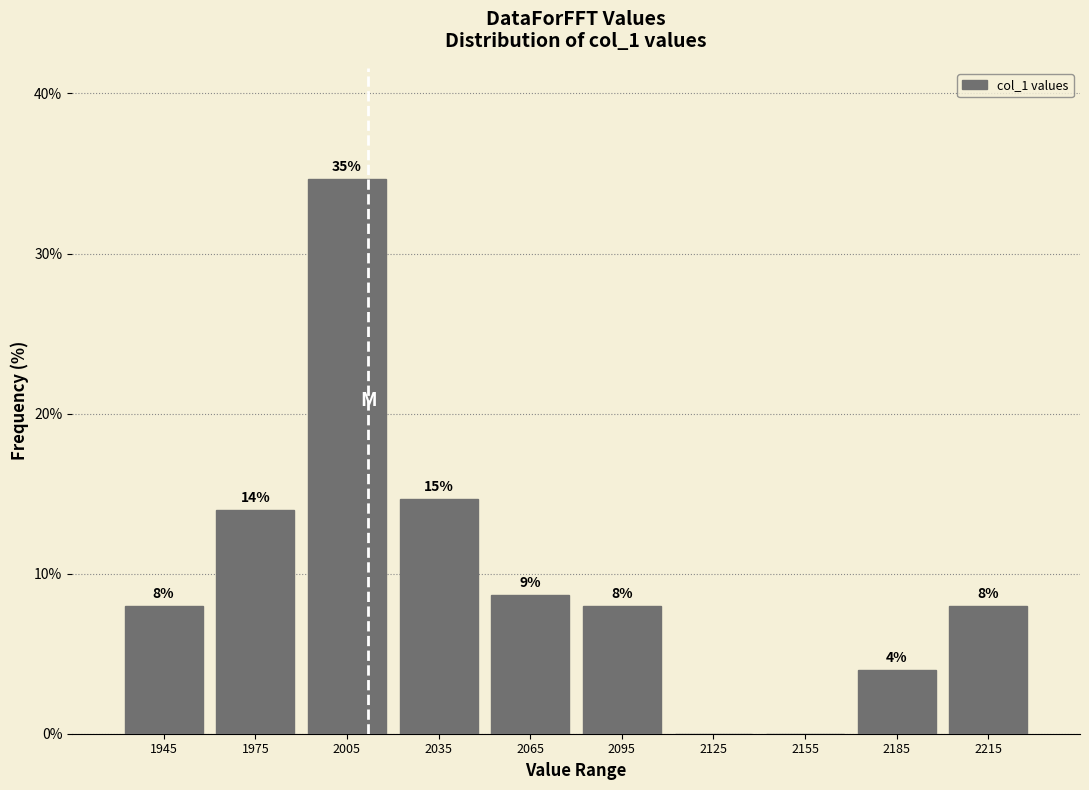

Which range on the x-axis has the tallest bar?

1990 to 2020